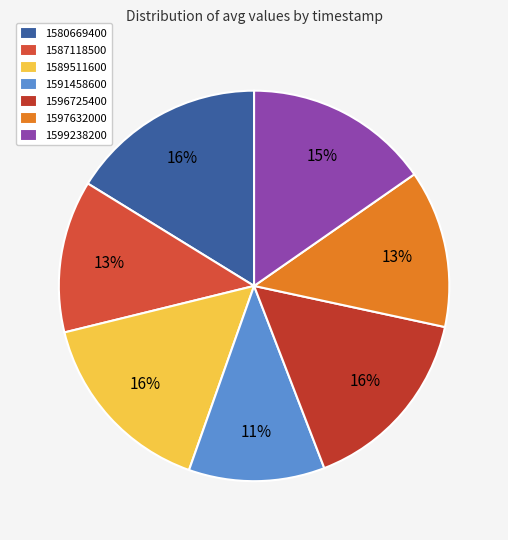

What is the largest slice in the pie chart?

1580669400